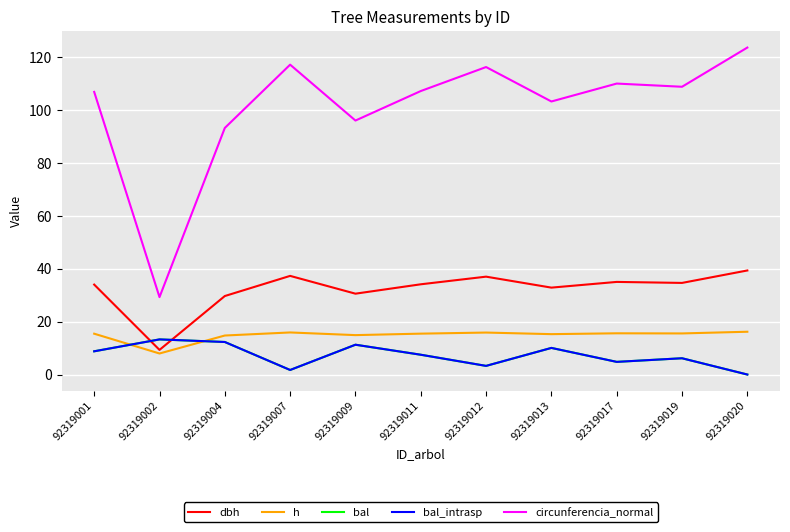

At which label does h first exceed 15?

92319001